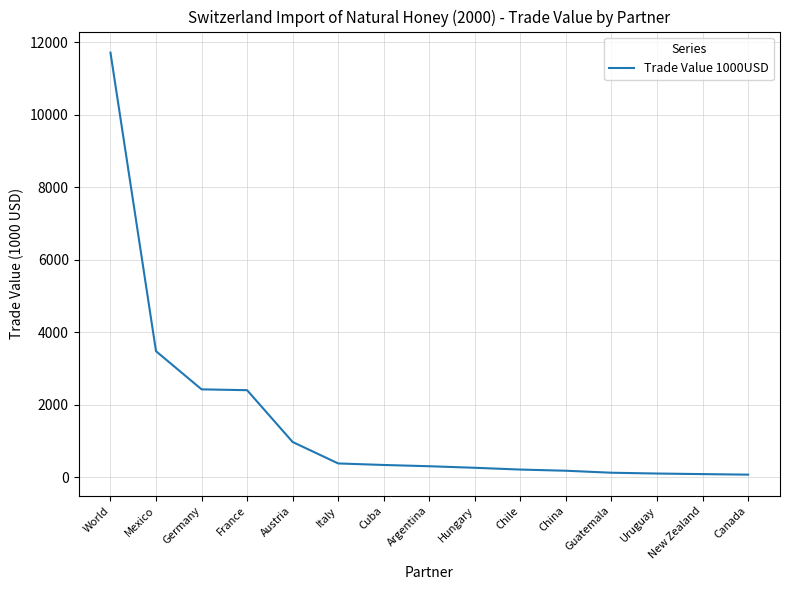

True or false: the data shows 108.4 at Uruguay.

True